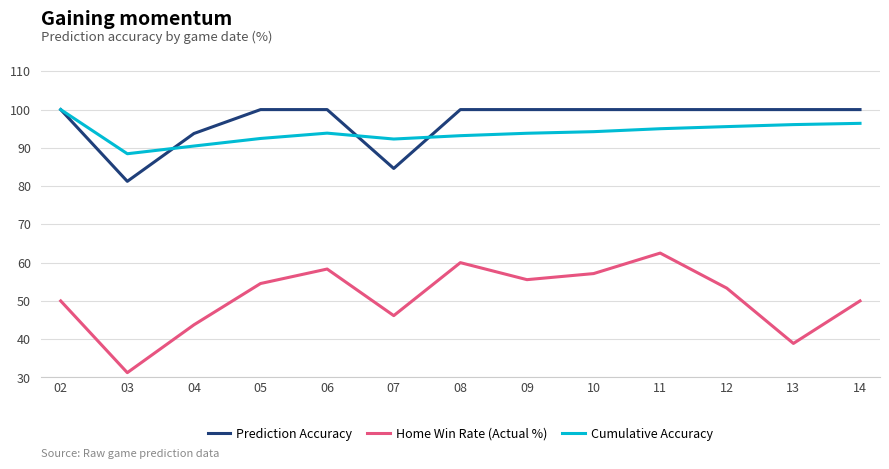

At which label does Home Win Rate (Actual %) first exceed 53?

05